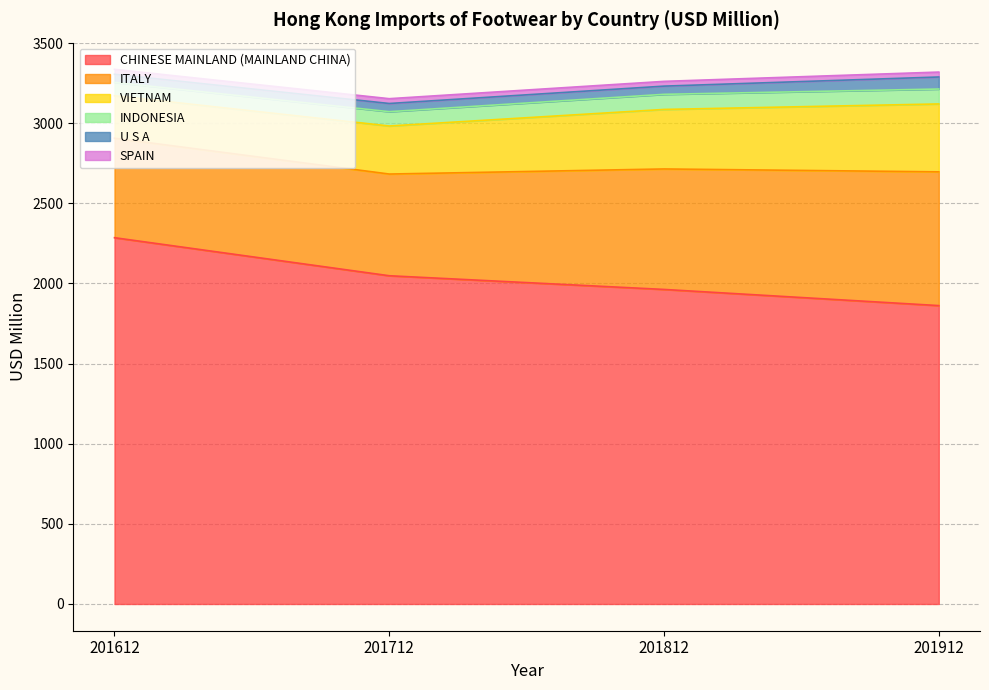

Which label corresponds to the largest value in the chart?

201612